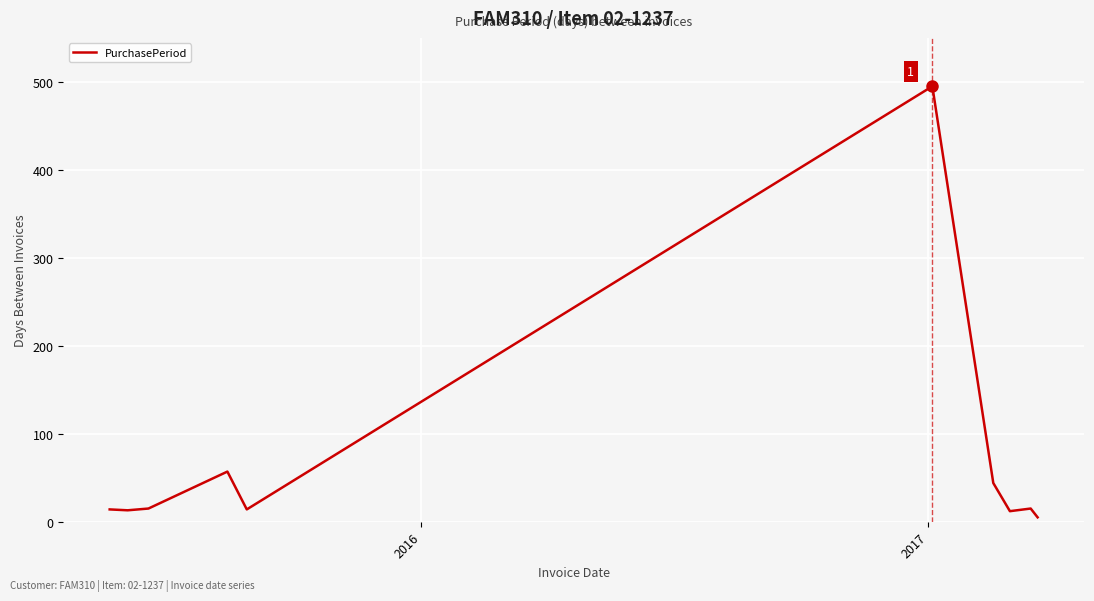

What is the maximum value shown in the chart?

495